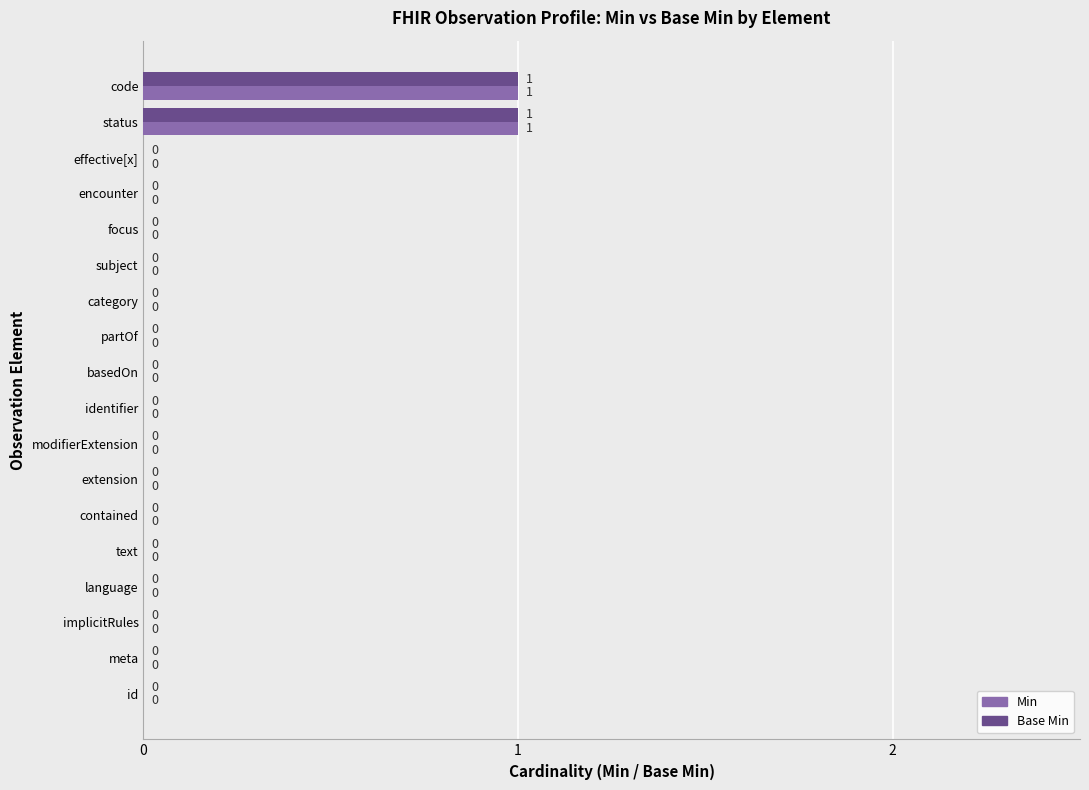

The Min series shows 1 at contained. True or false?

False